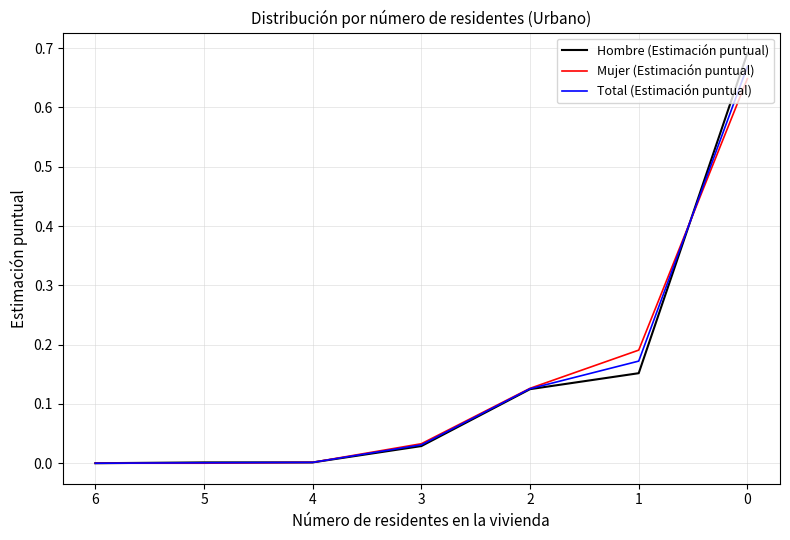

Rank the series by their maximum value, from highest to lowest.

Hombre (Estimación puntual), Total (Estimación puntual), Mujer (Estimación puntual)